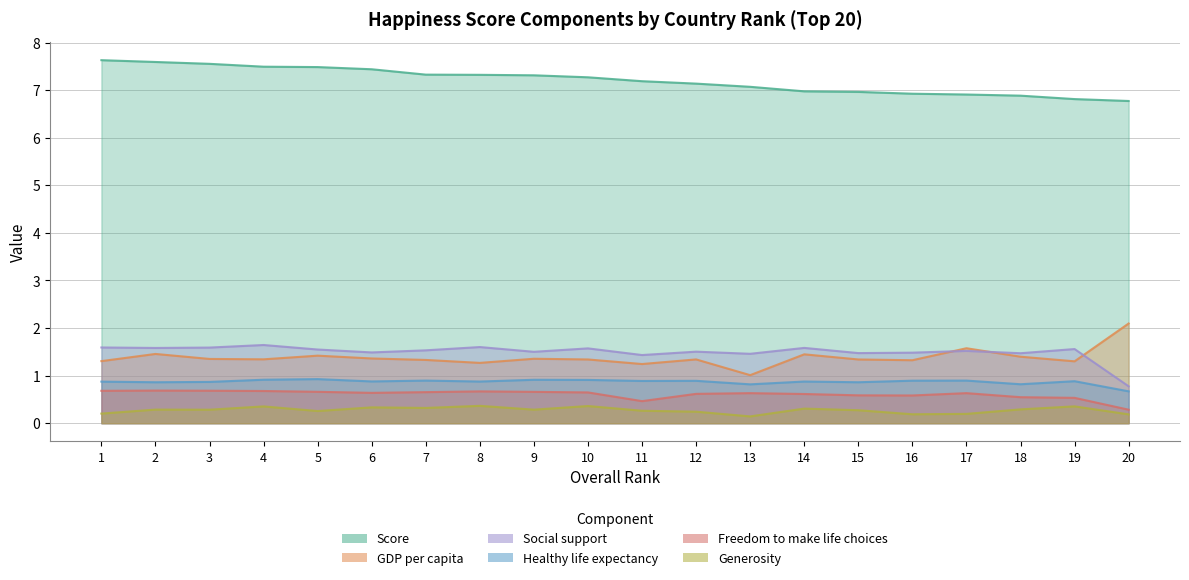

Between 10 and 16, which series saw the biggest shift?

Score